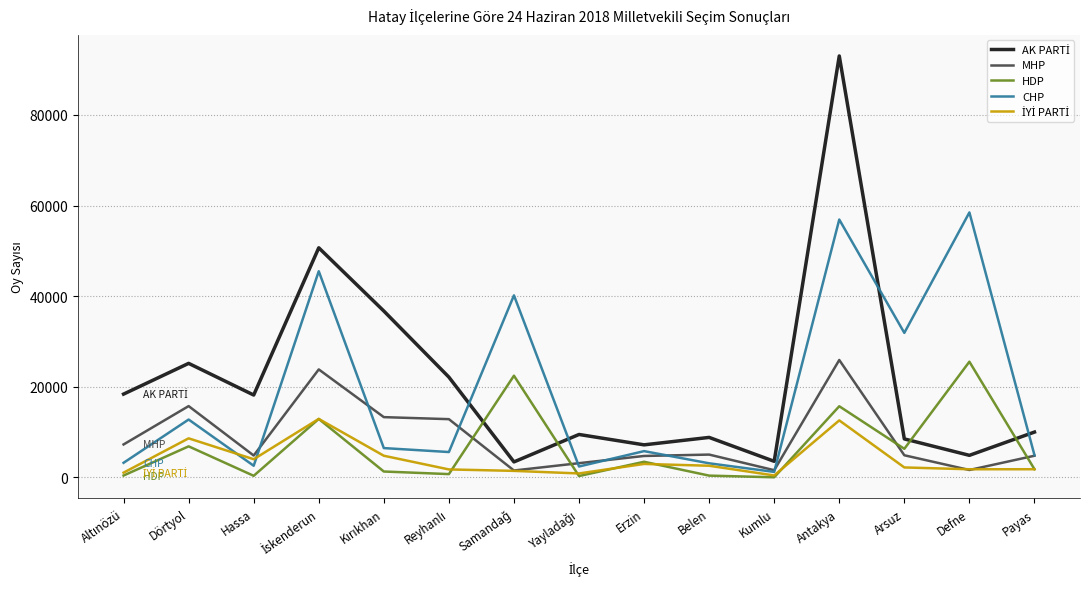

At which label does HDP reach its peak?

Defne